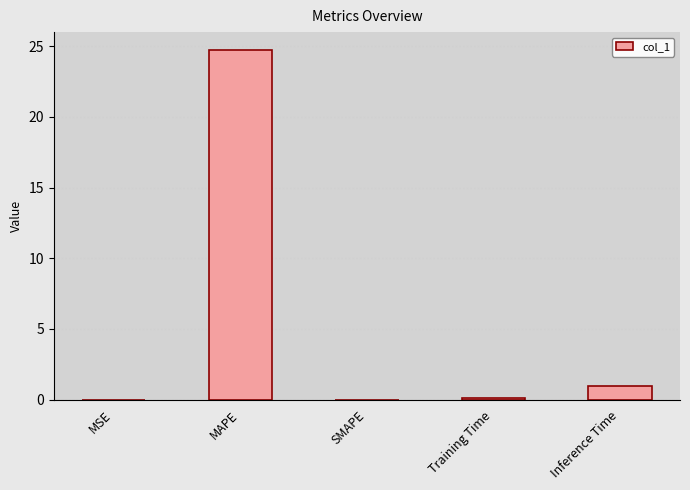

The value at MAPE is 8.8. True or false?

False